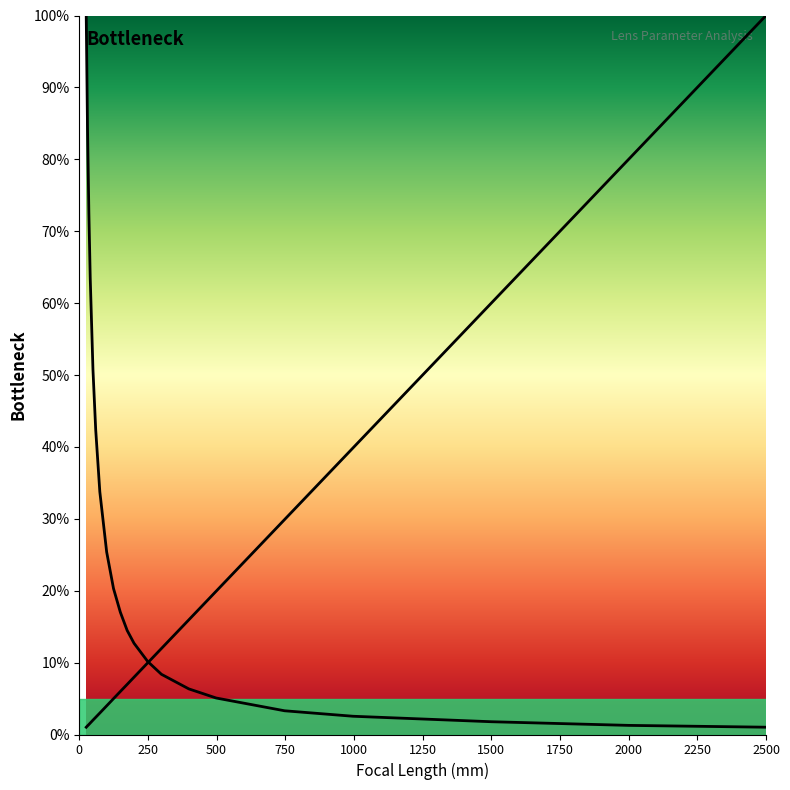

At 500, list the series in order from largest to smallest.

f/#, Radius (mm)